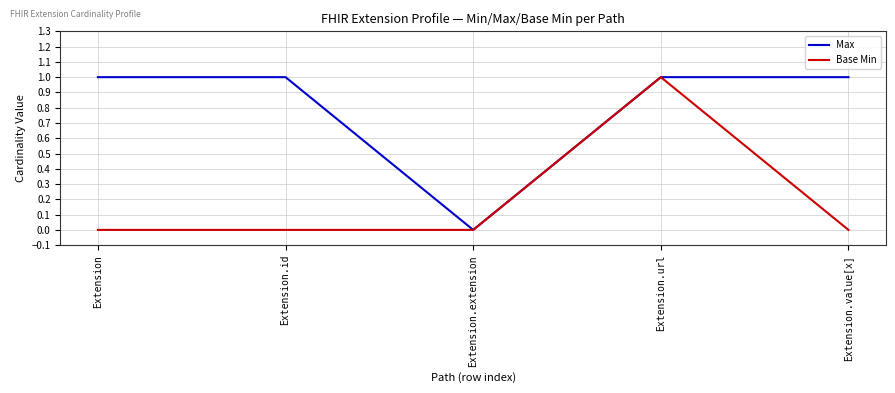

What position from the left is Extension.url?

4